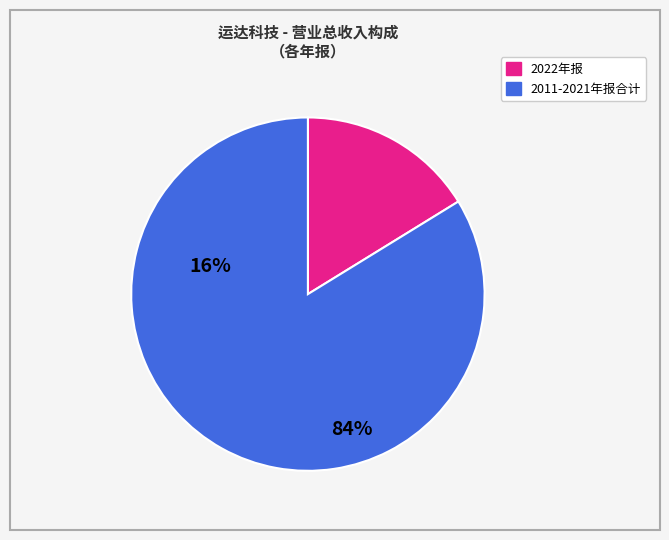

Is there a majority slice in this chart?

Yes